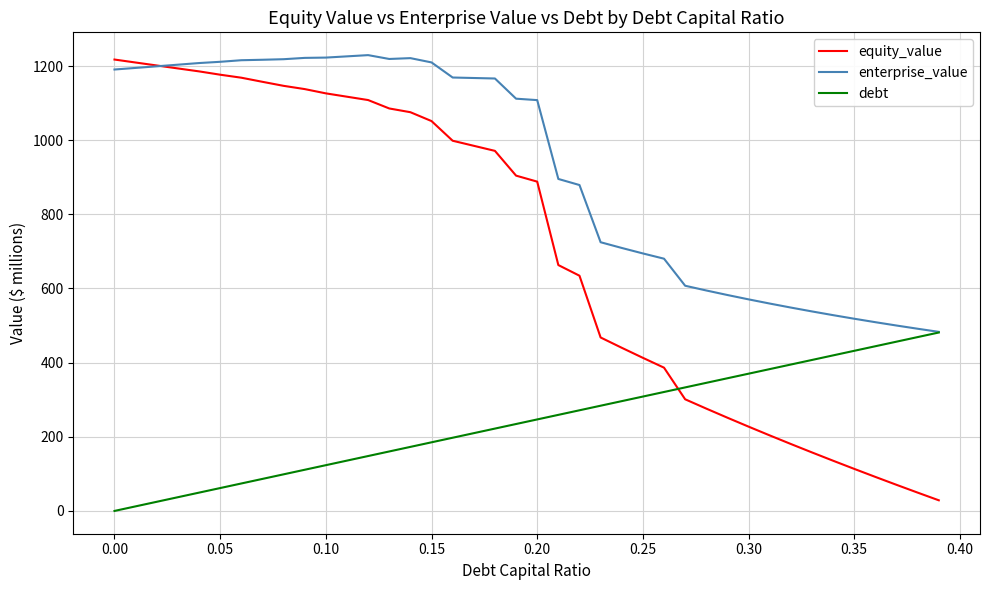

True or false: debt and equity_value cross at least once.

True